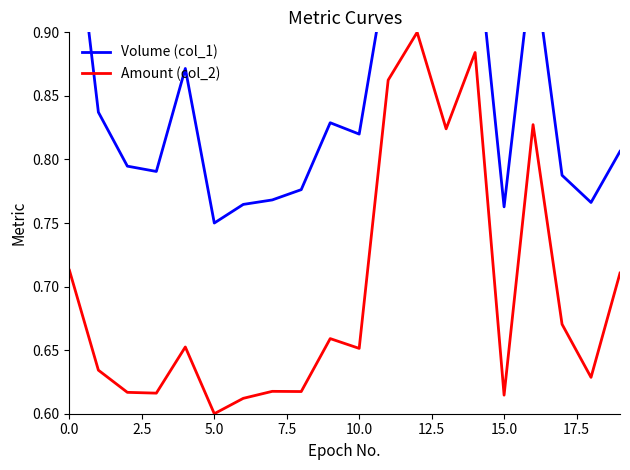

True or false: Volume (col_1) has more than 1 points higher than both neighbors.

True